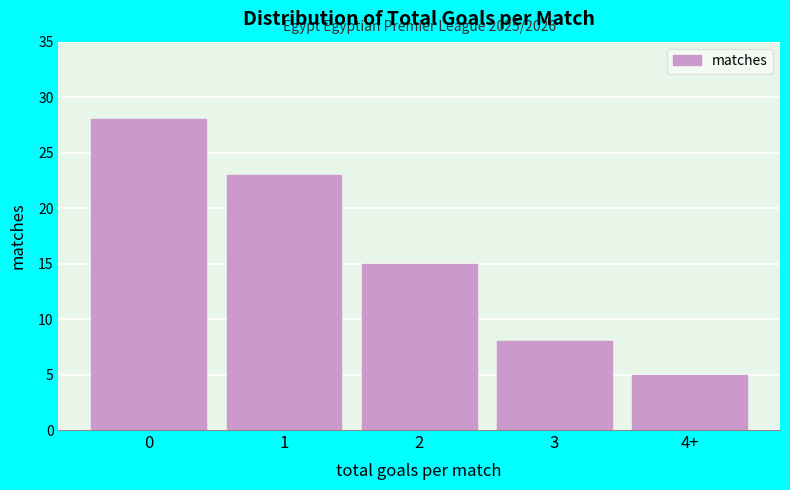

Reading left to right, what are all the values shown in this chart?

0=28	1=23	2=15	3=8	4+=5